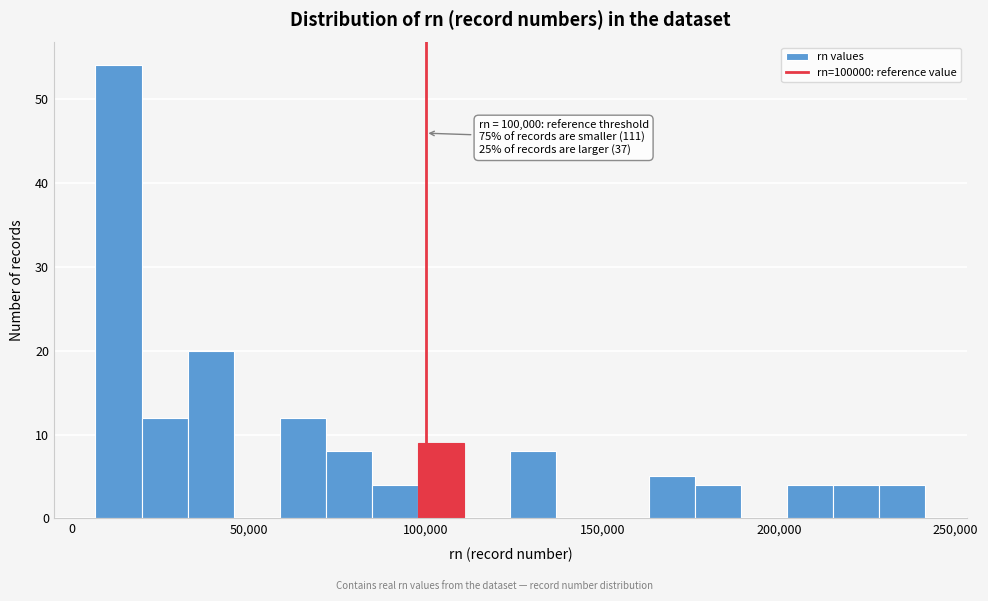

Around what value on the x-axis is the tallest bar? Give the approximate position of its centre, as read against the axis.

15000